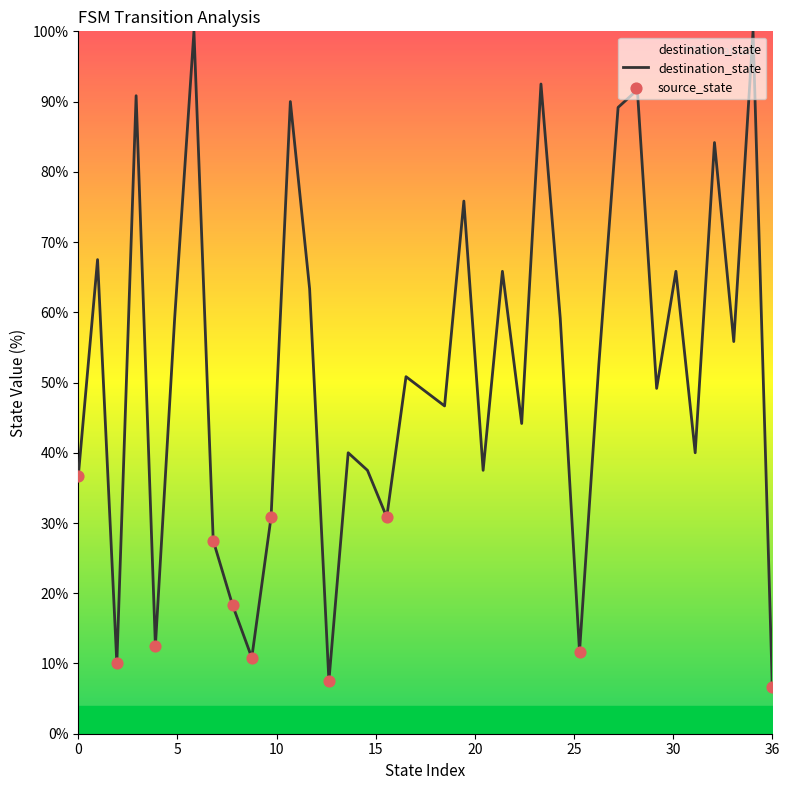

What is the difference between the maximum and minimum values?

93.3